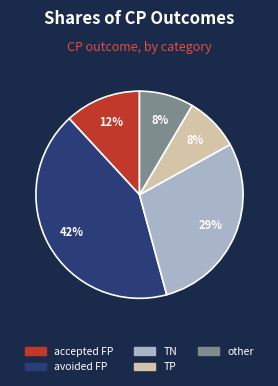

Approximately how many times larger is the value at accepted FP compared to TN?

0.4